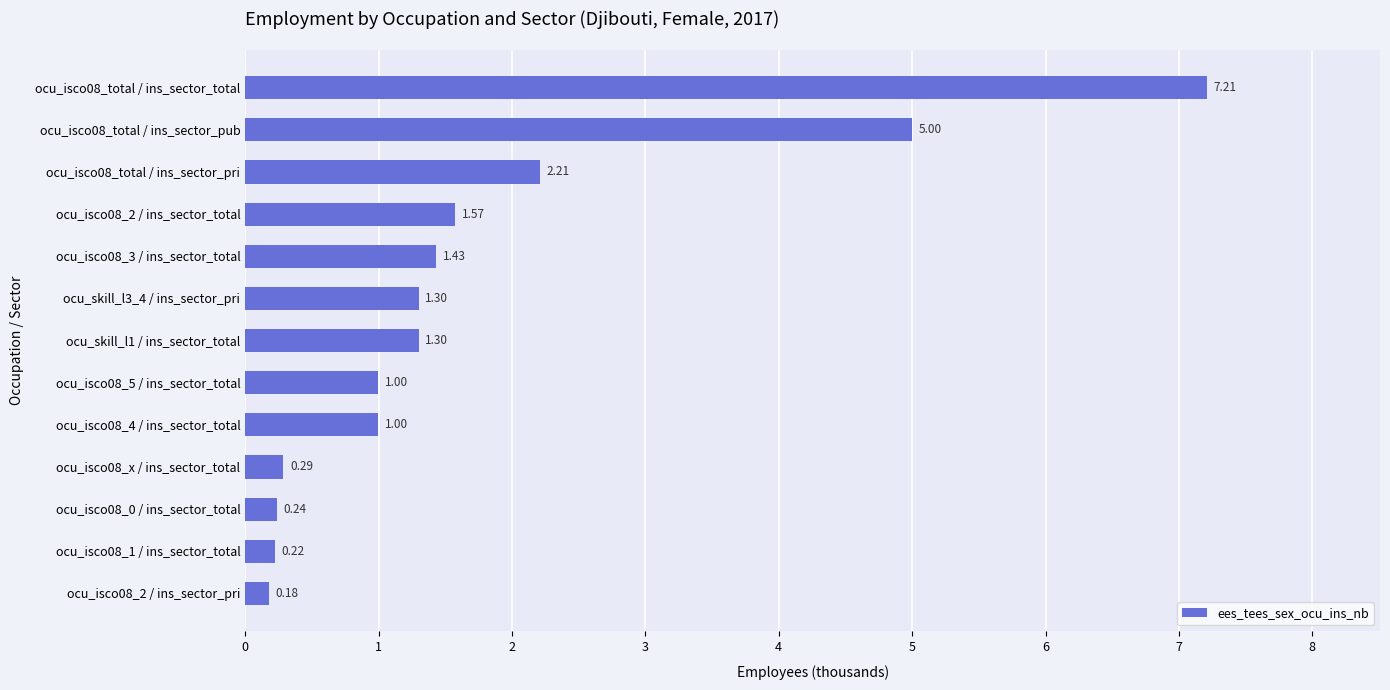

Are the bars grouped side by side (vs. stacked)?

No